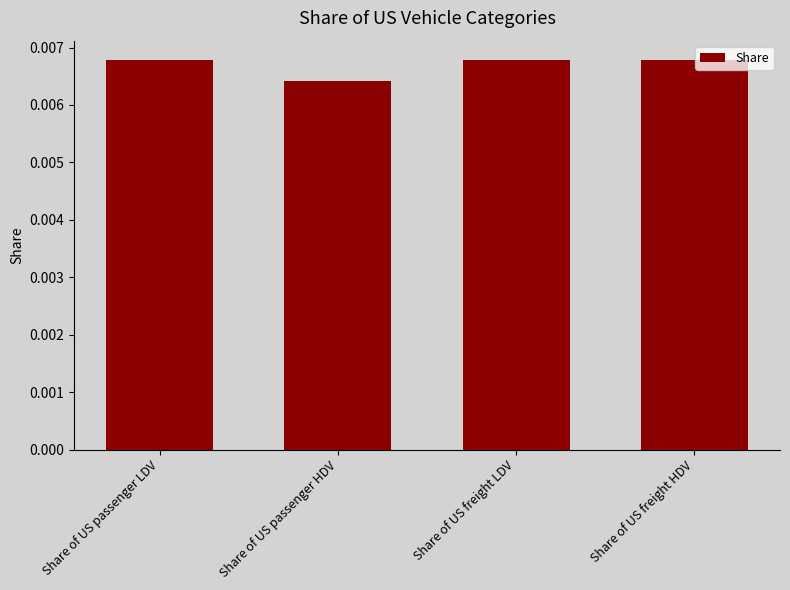

How many bars are there in total?

4